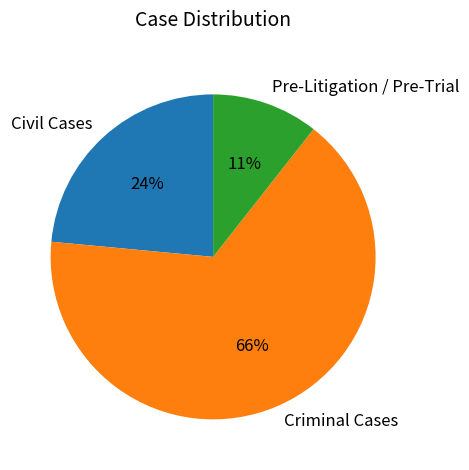

Which slice is the smallest?

Pre-Litigation / Pre-Trial